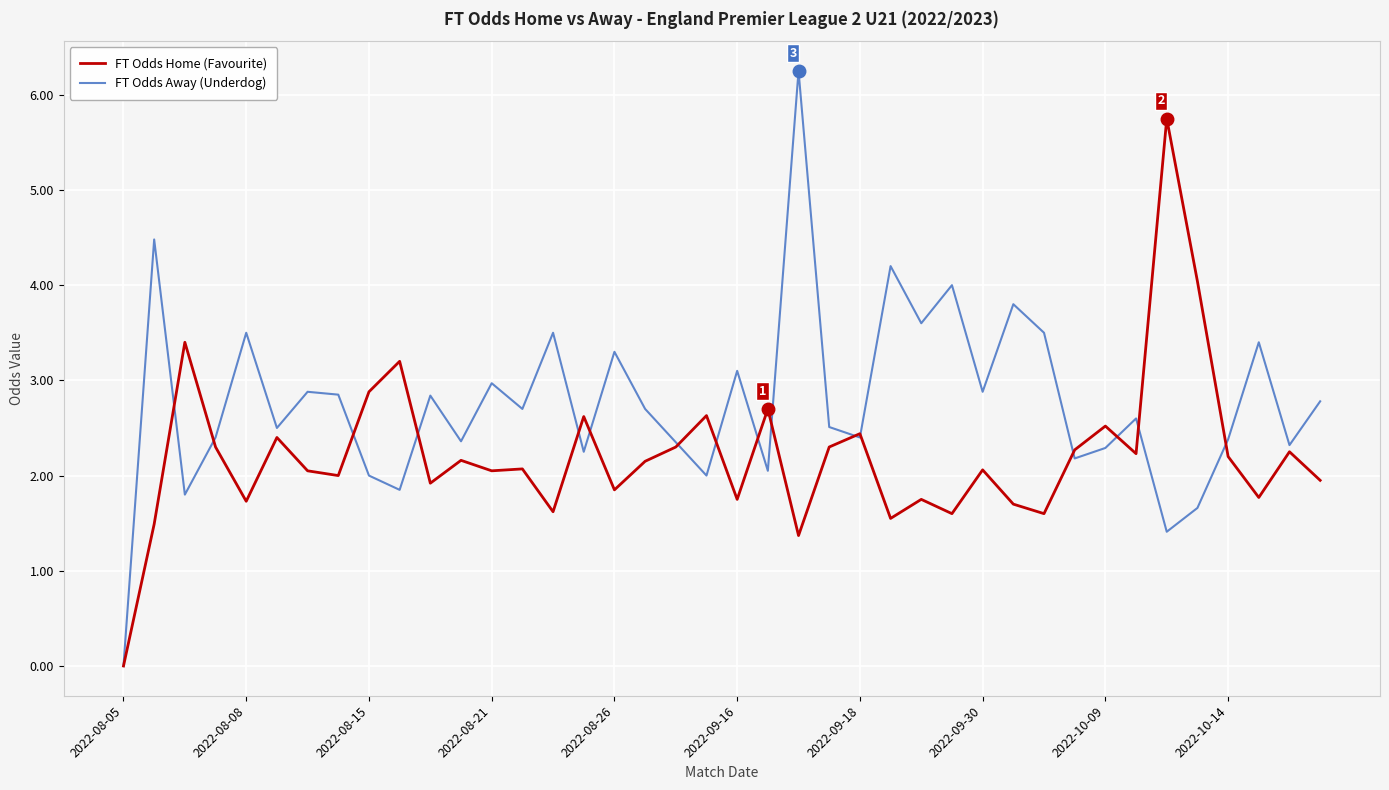

What is the sum of all FT Odds Home (Favourite) values?

88.6